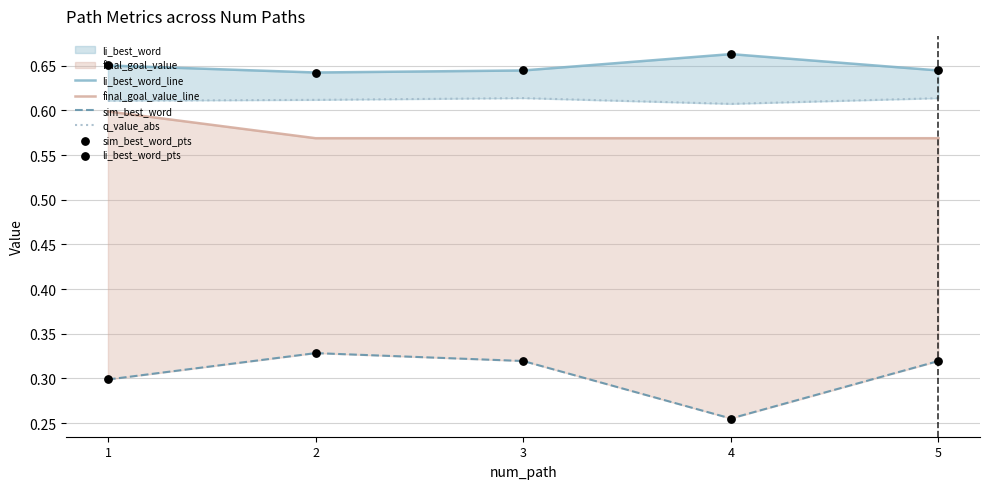

At how many categories does at least one series exceed 0?

5